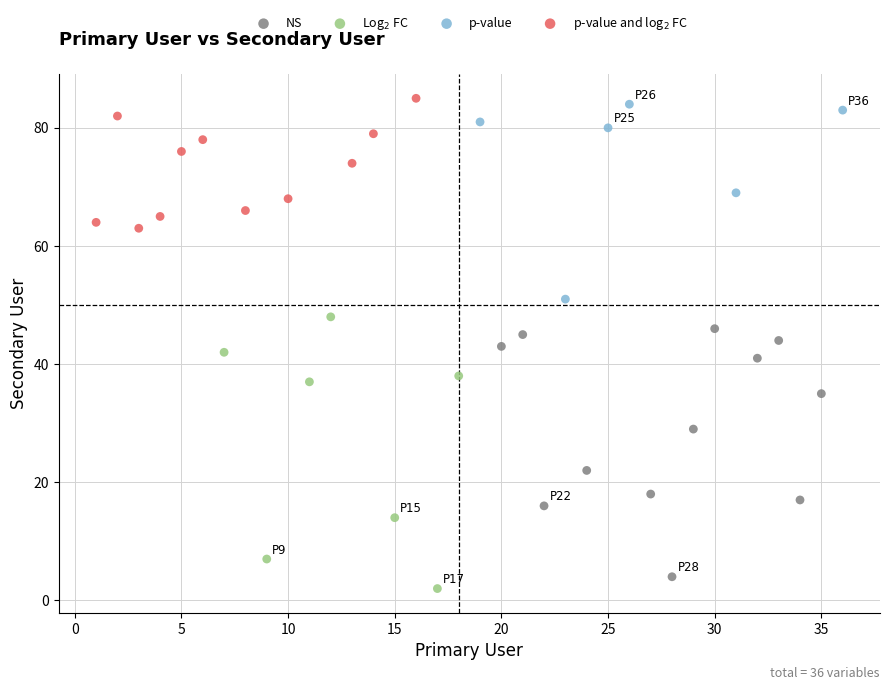

Which series has the widest spread of Y values?

Log$_2$ FC